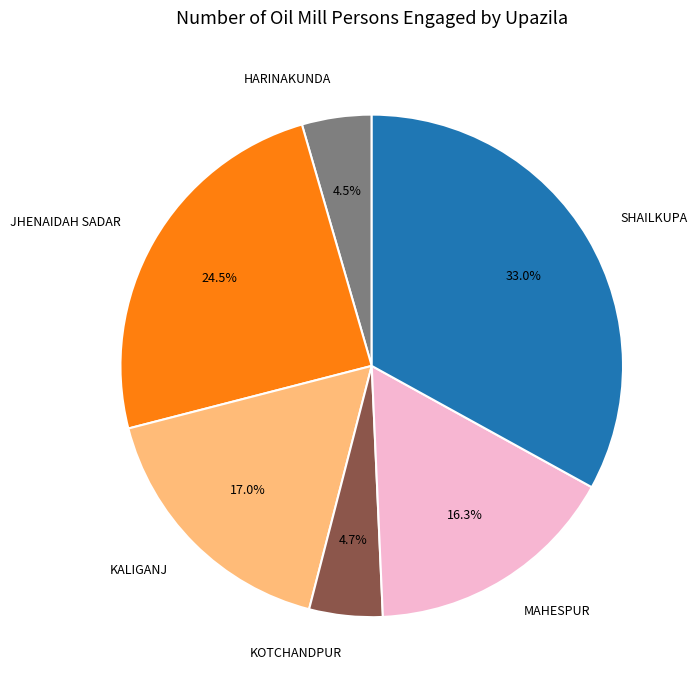

How many segments does this pie chart have?

6